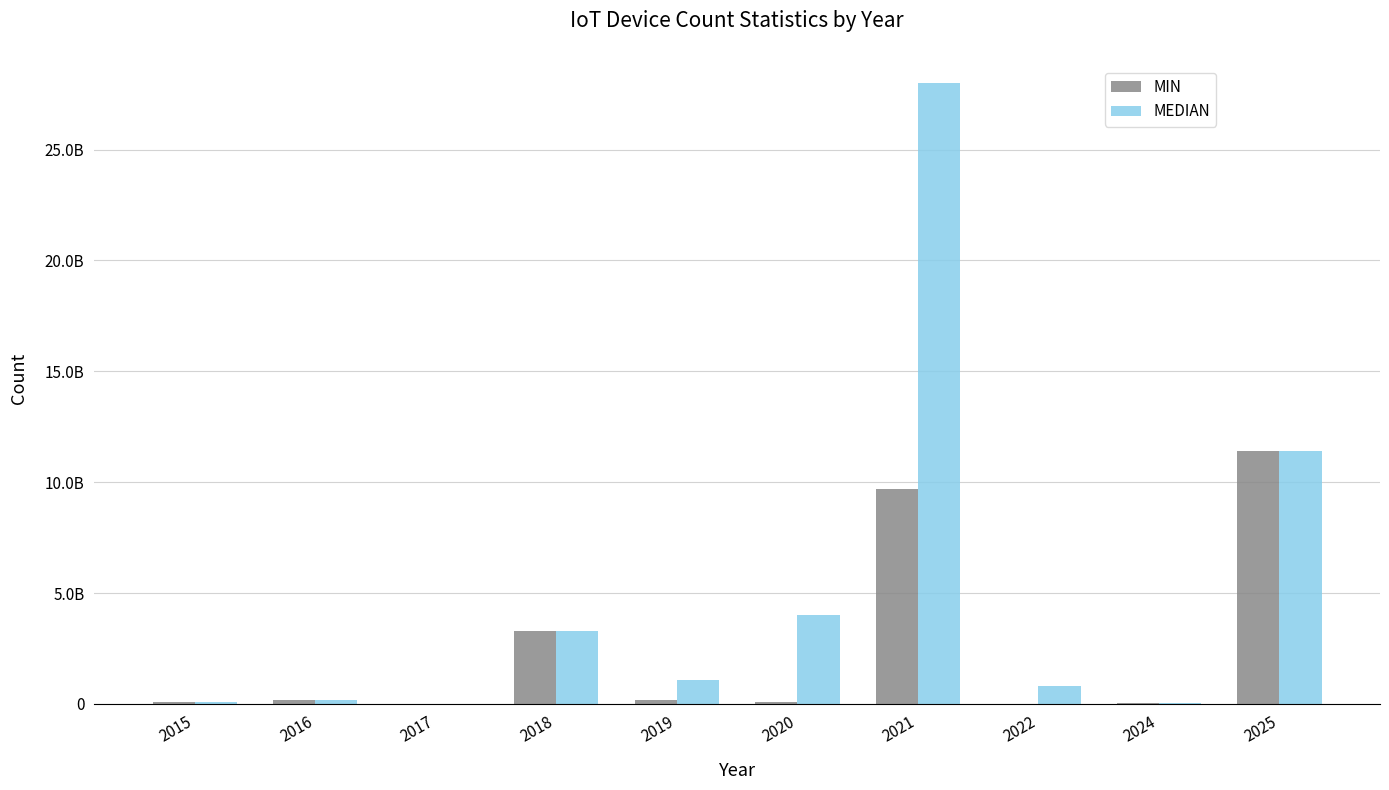

Which series has the widest spread of values?

MEDIAN